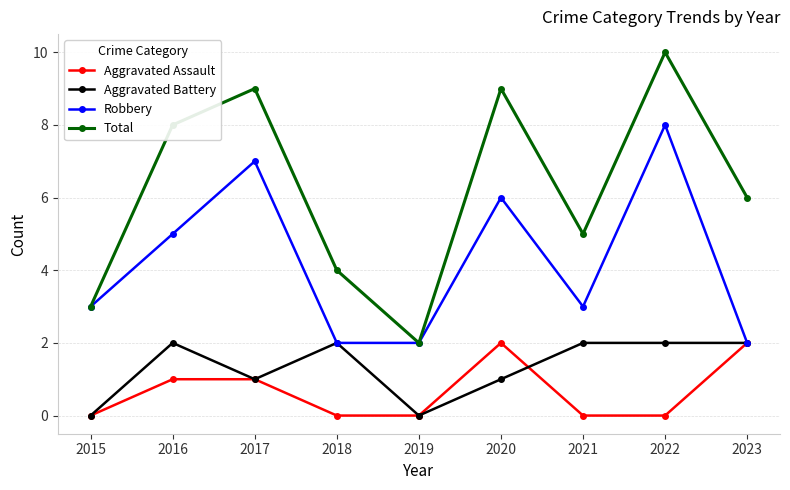

True or false: Aggravated Battery has a value of 0 at 2015.

True